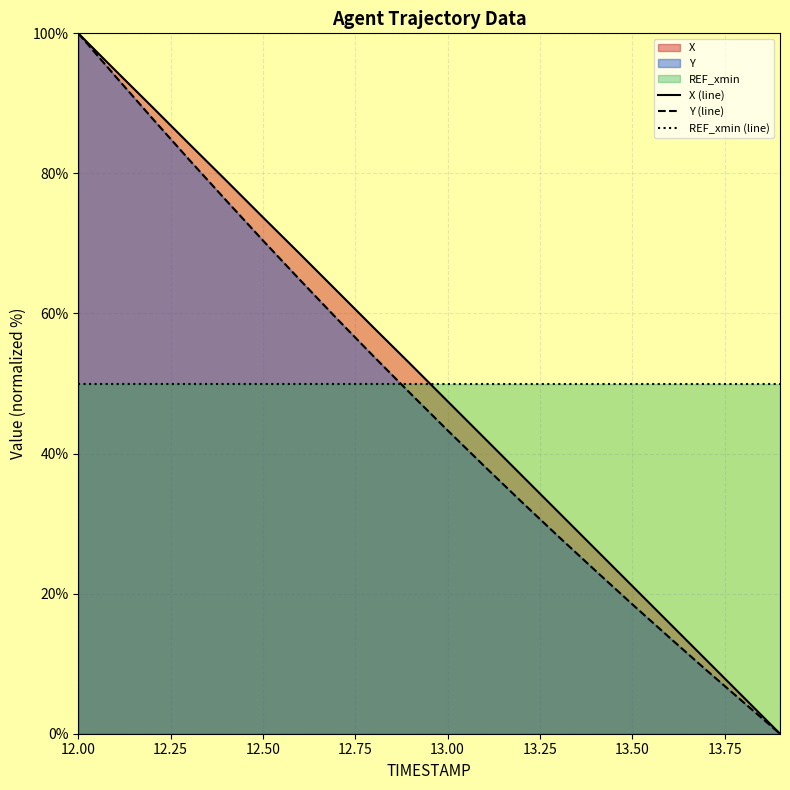

Count the number of categories in the chart.

20